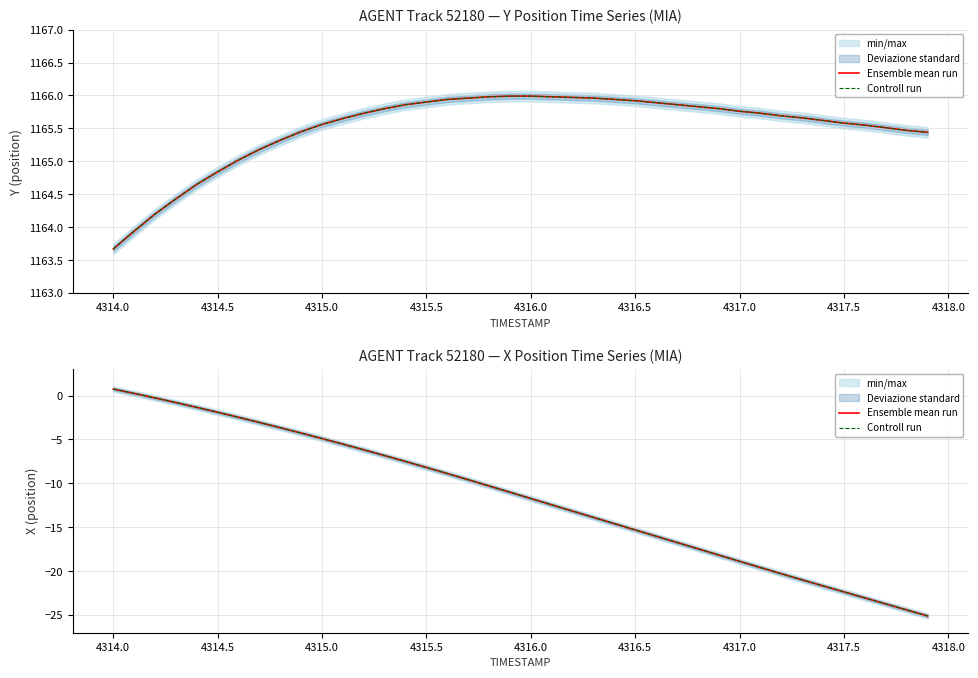

How many lines are shown in the chart?

2